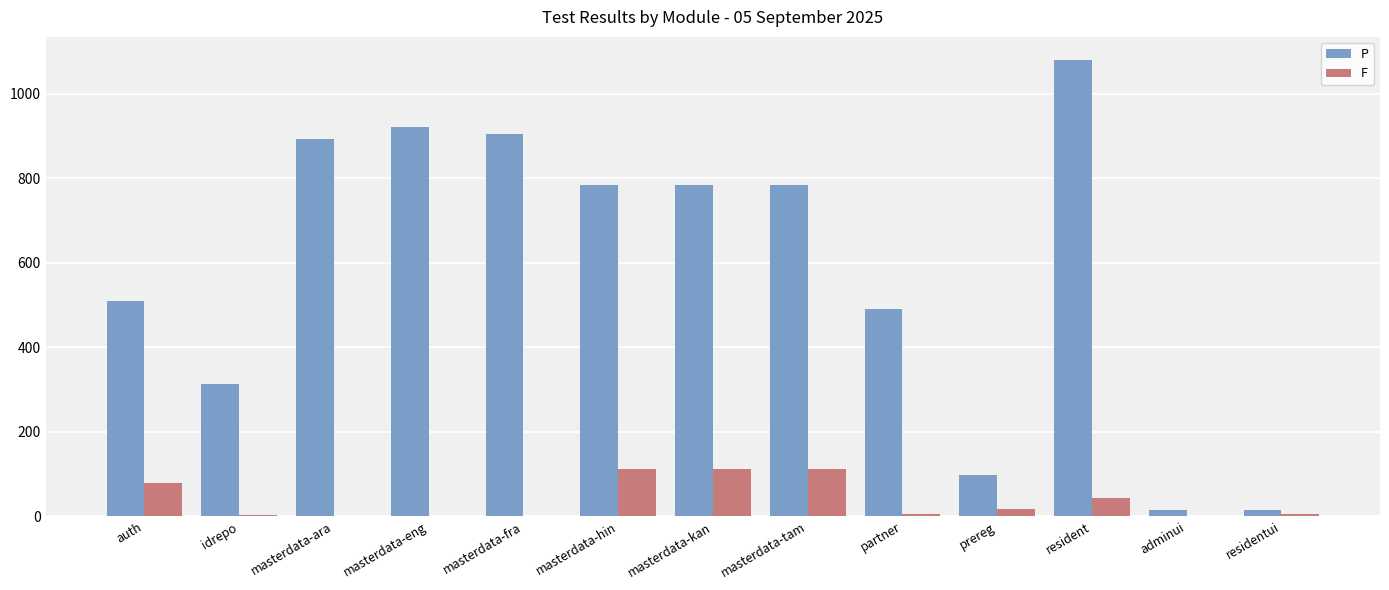

What is the approximate value of P at auth?

511